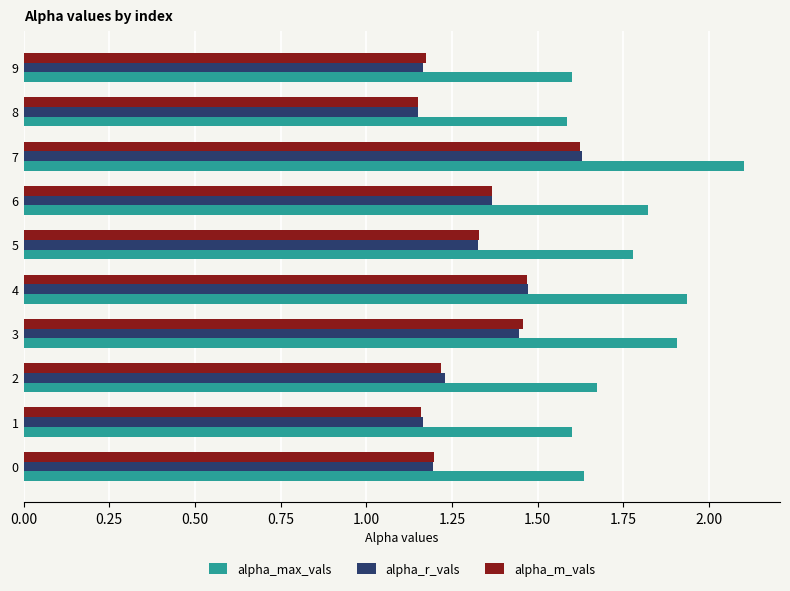

How many alpha_m_vals values are between 1 and 2?

10